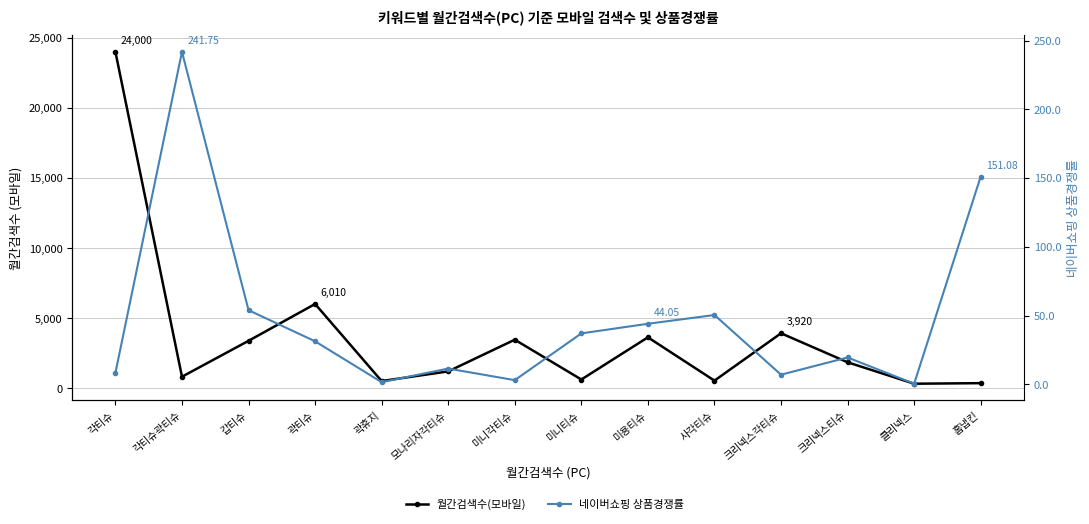

True or false: 네이버쇼핑 상품경쟁률 and 월간검색수(모바일) intersect in this chart.

False